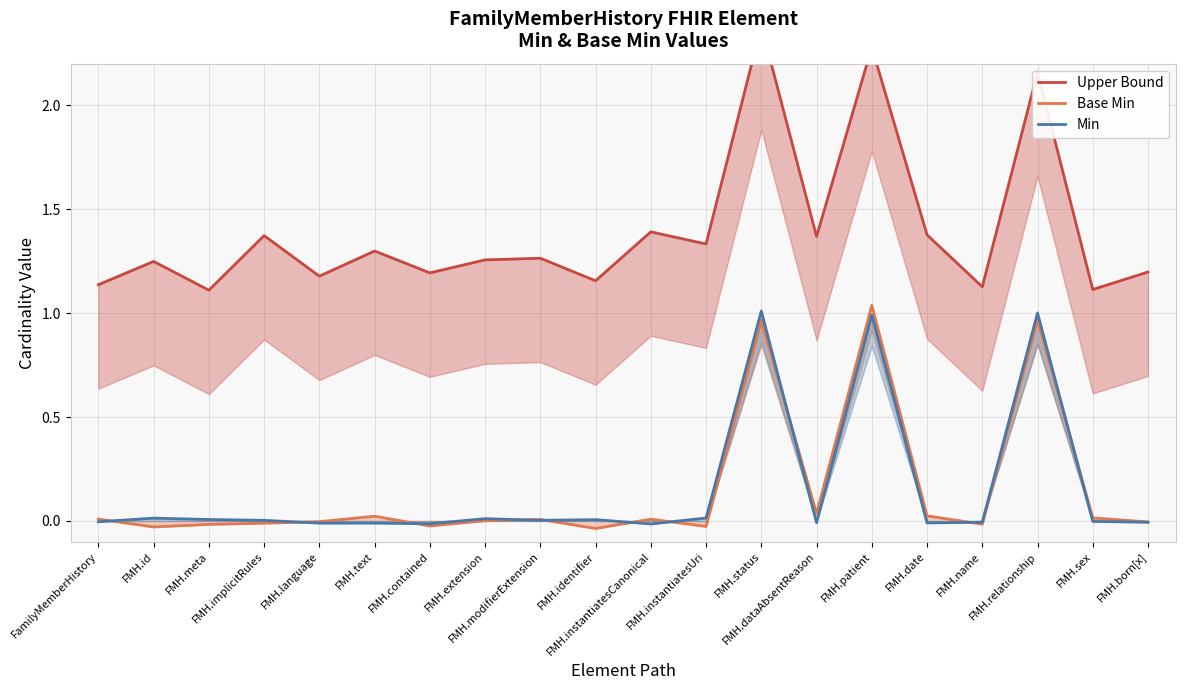

At which category does Min reach its first local valley?

FMH.contained